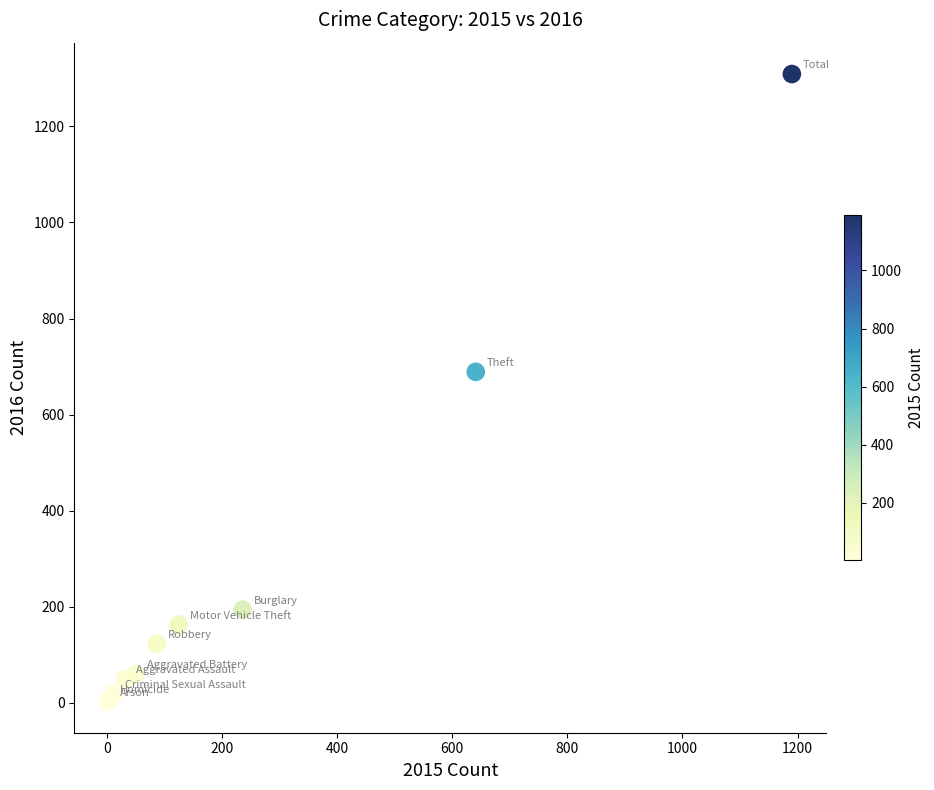

What Y value in the scatter plot is closest to 656?

689